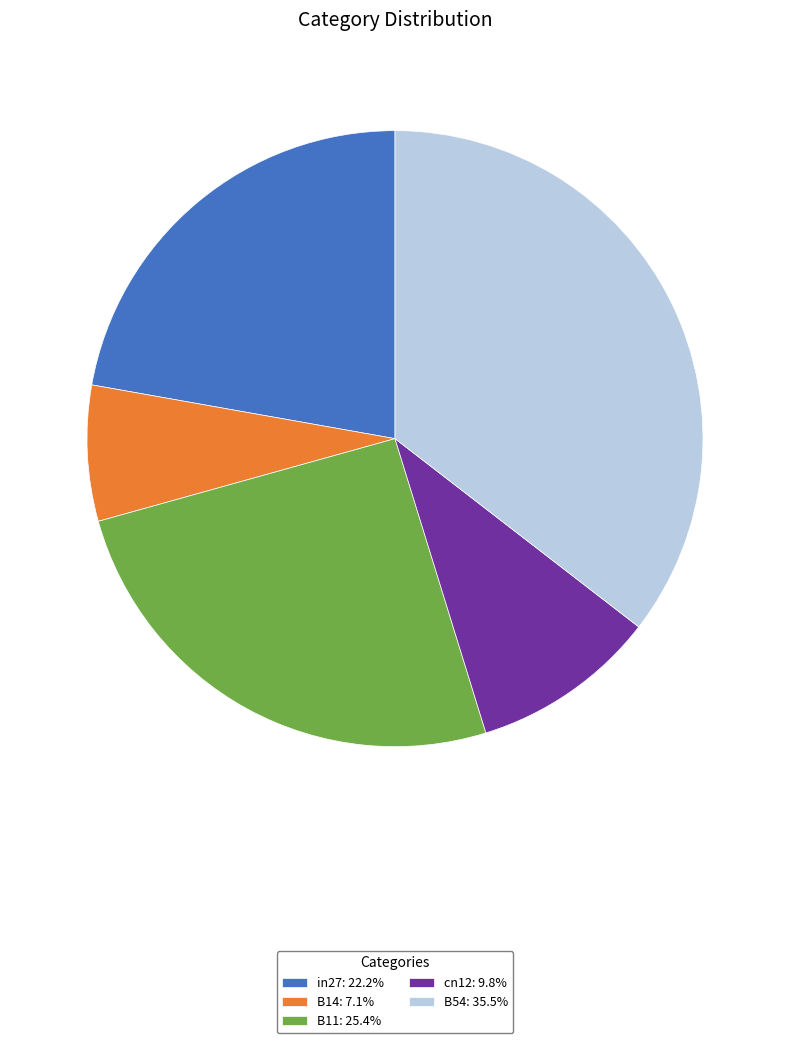

What is the smallest slice in the pie chart?

B14